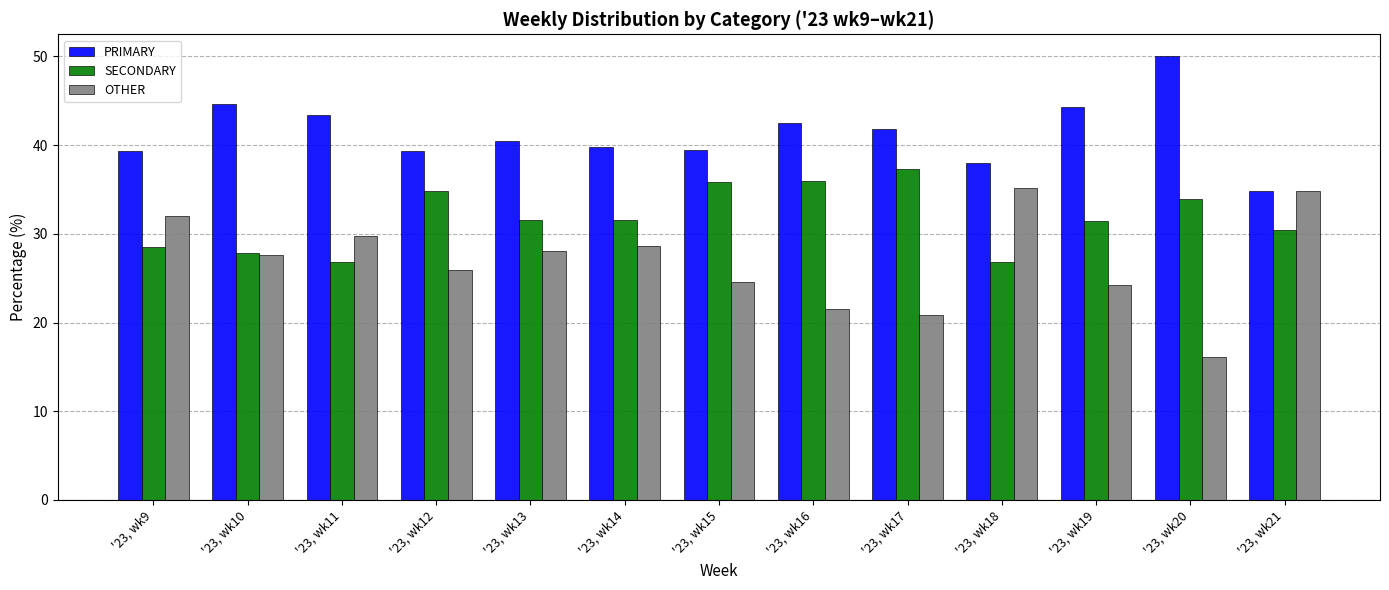

True or false: PRIMARY has a value of 30.0 at '23, wk20.

False